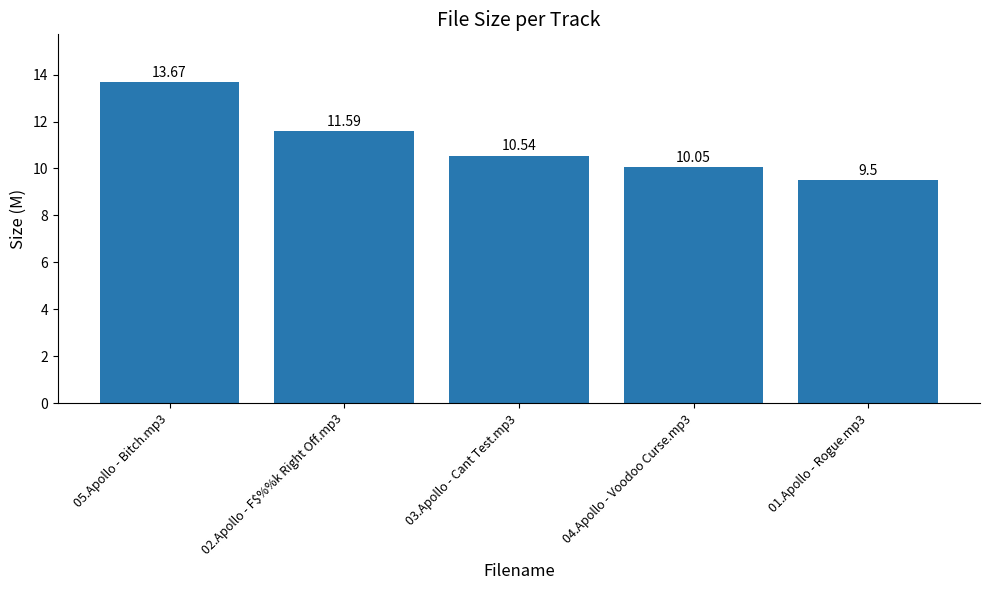

The chart shows a value of 13.7 at 05.Apollo - Bitch.mp3. True or false?

True